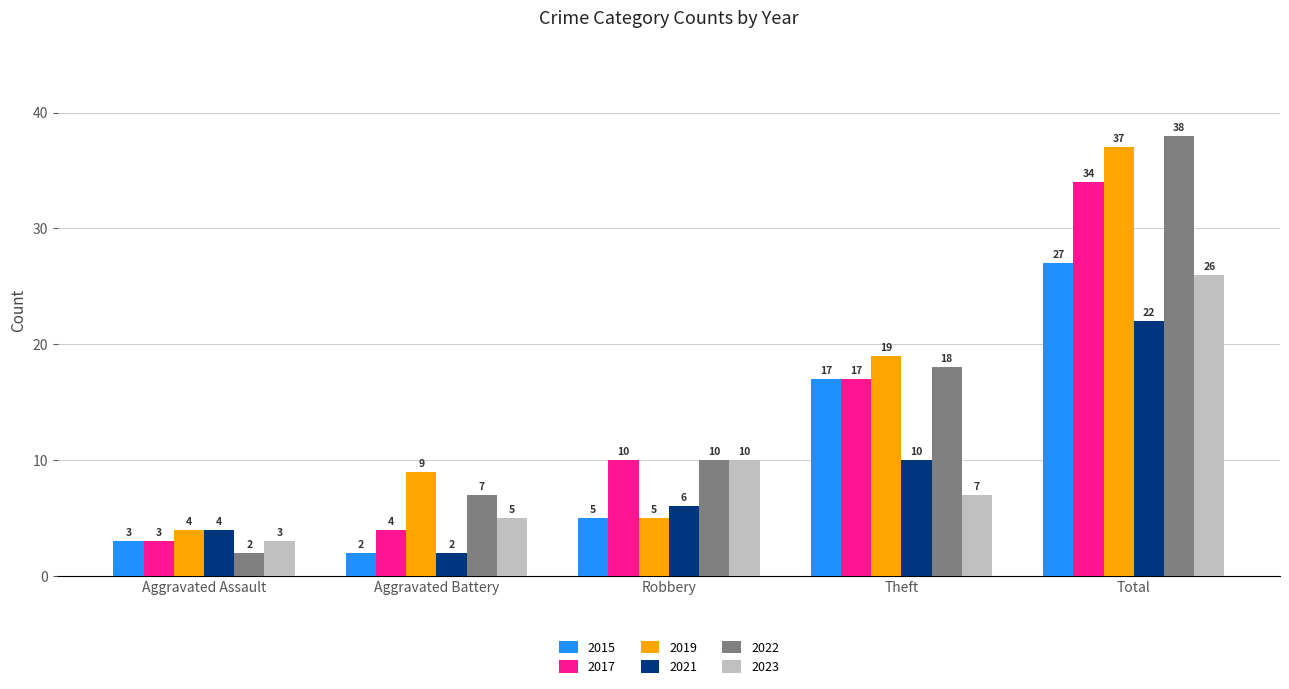

What is the difference between the second highest and second lowest values in the 2022 series?

11